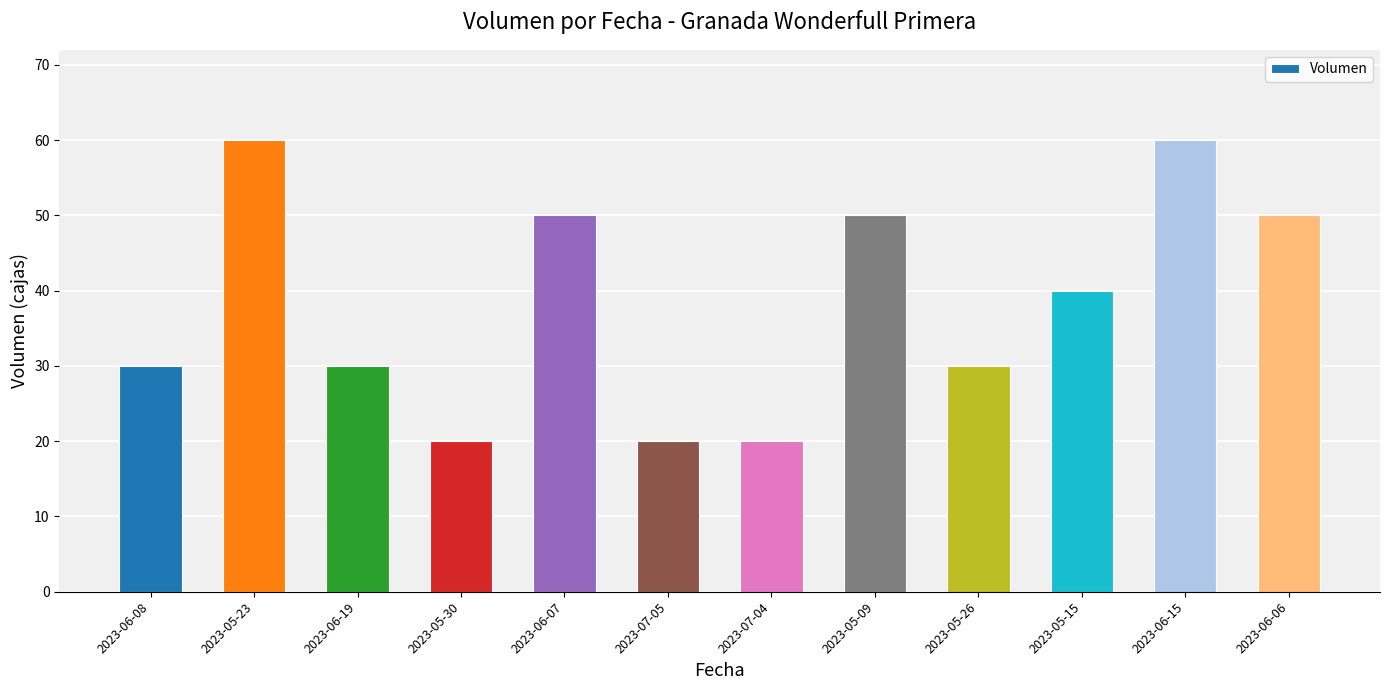

Are the bars horizontal?

No